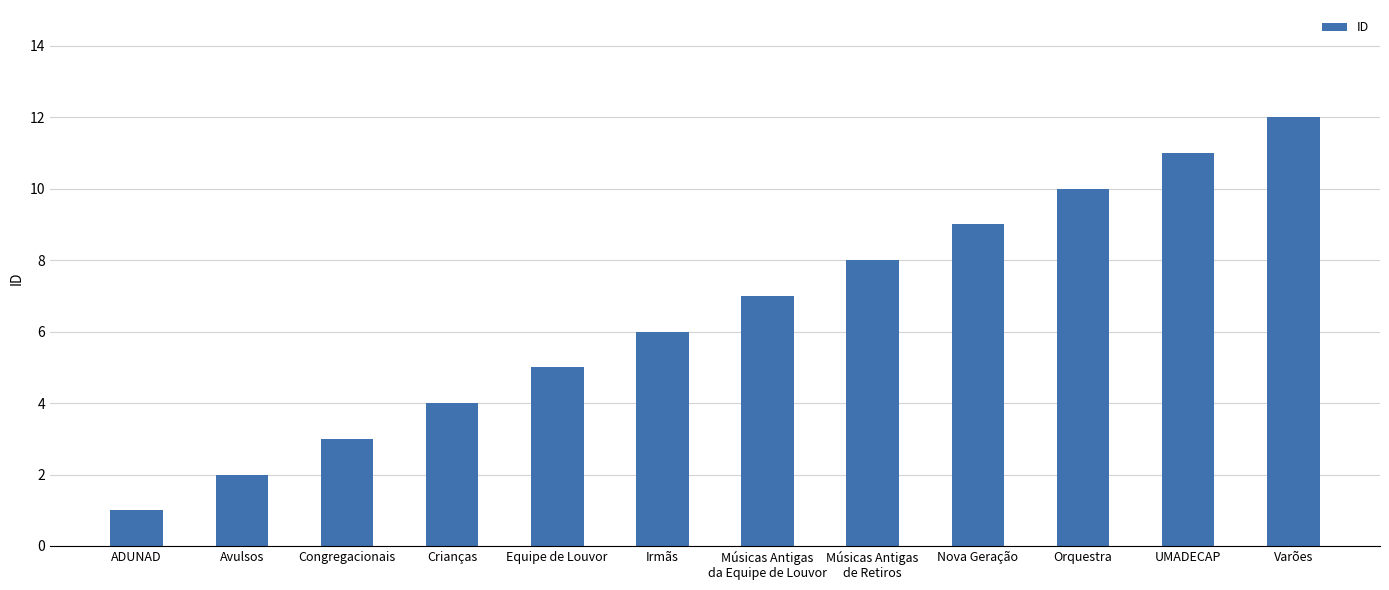

Which has a higher value, Congregacionais or Músicas Antigas
da Equipe de Louvor?

Músicas Antigas
da Equipe de Louvor